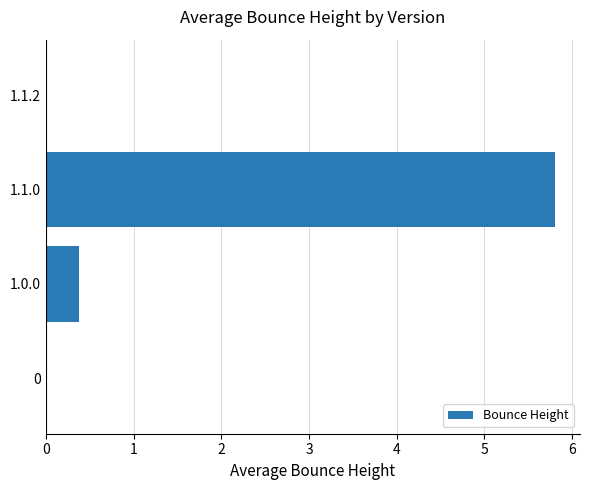

Where is the data nearest to the value 2?

1.0.0